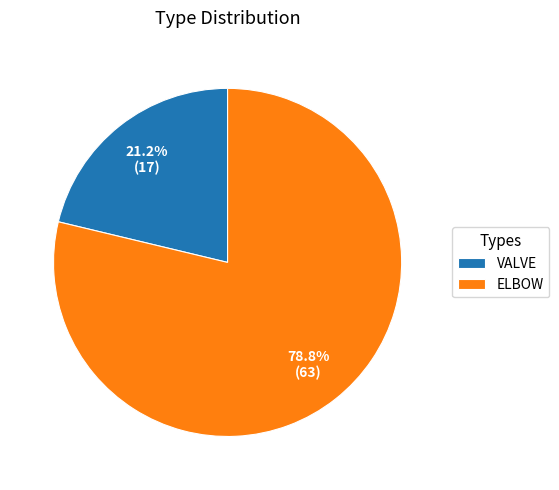

Combined, do ELBOW and VALVE account for over 50%?

Yes